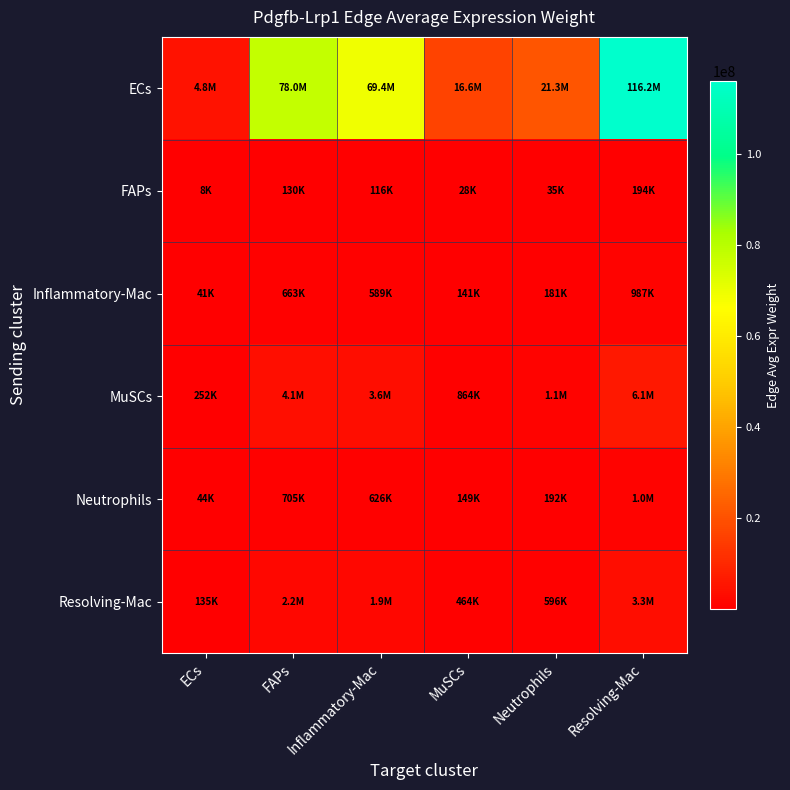

Reading left to right, extract all data points from this chart.

ECs: ECs=4828356.0	FAPs=78043836.7	Inflammatory-Mac=69363368.7	MuSCs=16551371.9	Neutrophils=21276891.8	Resolving-Mac=116178144.6
FAPs: ECs=8051.8	FAPs=130146.5	Inflammatory-Mac=115670.9	MuSCs=27601.2	Neutrophils=35481.5	Resolving-Mac=193739.5
Inflammatory-Mac: ECs=41015.9	FAPs=662966.9	Inflammatory-Mac=589228.0	MuSCs=140600.6	Neutrophils=180743.0	Resolving-Mac=986910.2
MuSCs: ECs=252076.3	FAPs=4074471.6	Inflammatory-Mac=3621286.3	MuSCs=864105.3	Neutrophils=1110812.8	Resolving-Mac=6065367.6
Neutrophils: ECs=43607.1	FAPs=704849.5	Inflammatory-Mac=626452.2	MuSCs=149483.0	Neutrophils=192161.3	Resolving-Mac=1049257.8
Resolving-Mac: ECs=135359.3	FAPs=2187899.7	Inflammatory-Mac=1944549.4	MuSCs=464005.1	Neutrophils=596481.5	Resolving-Mac=3256966.1